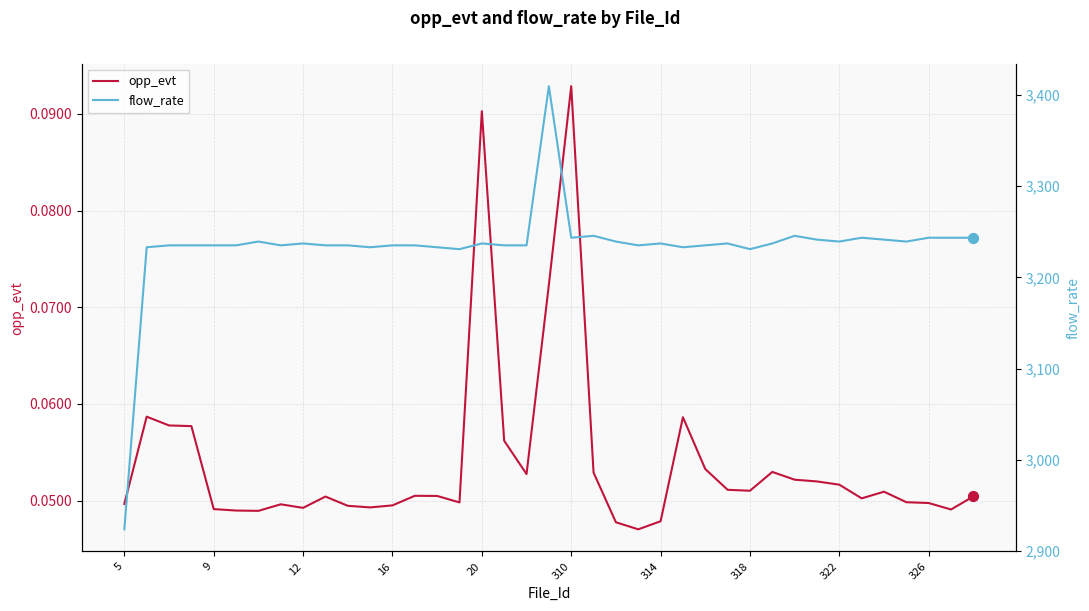

Which series has the largest total across all categories?

flow_rate